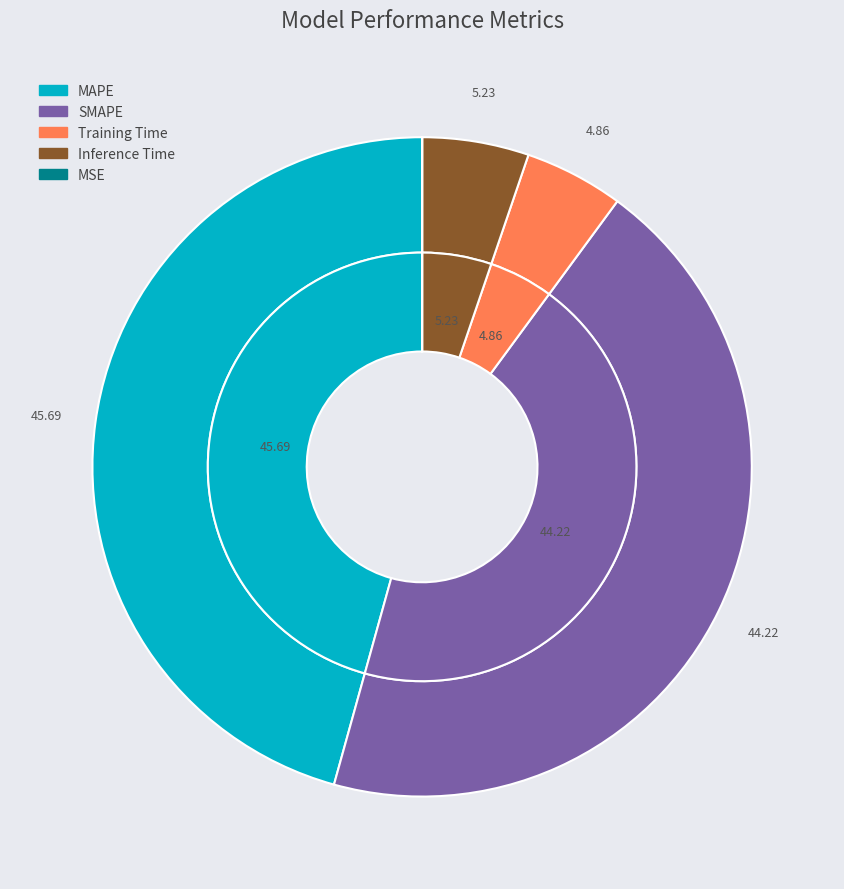

Approximately how many times larger is the value at Inference Time compared to SMAPE?

0.1